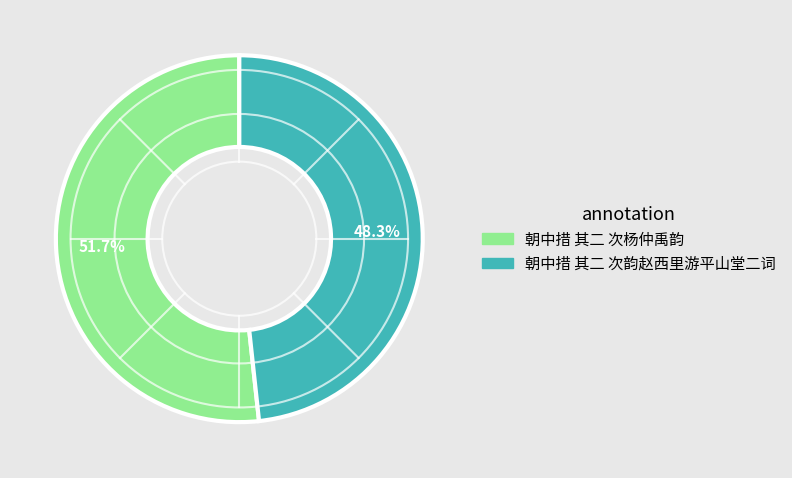

How many segments does this pie chart have?

2